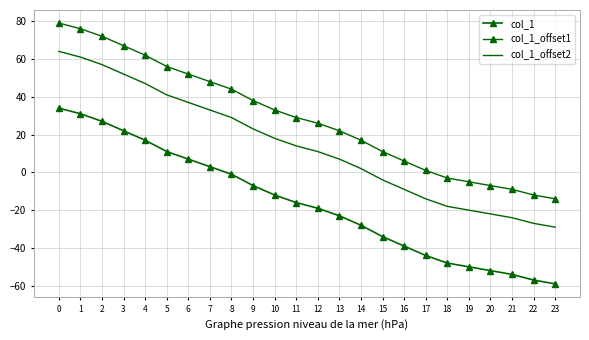

How many distinct data groups are displayed?

3